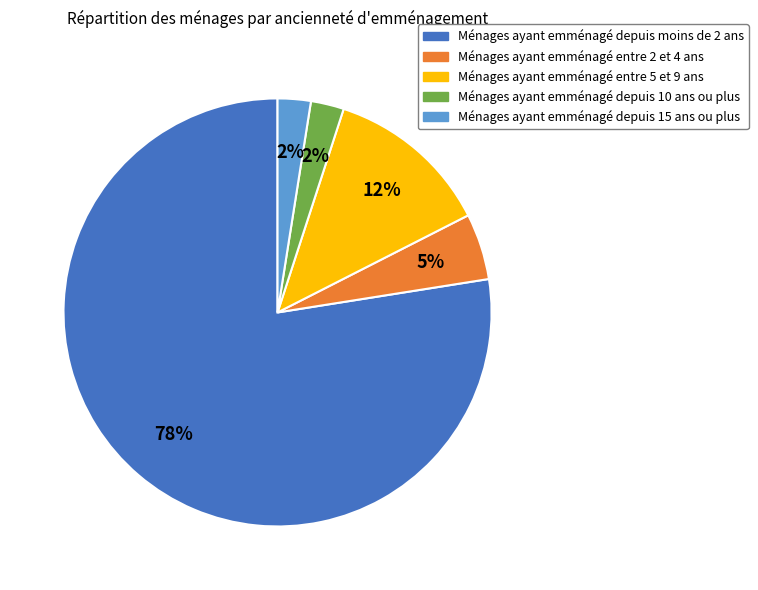

Does any single category account for the majority?

Yes